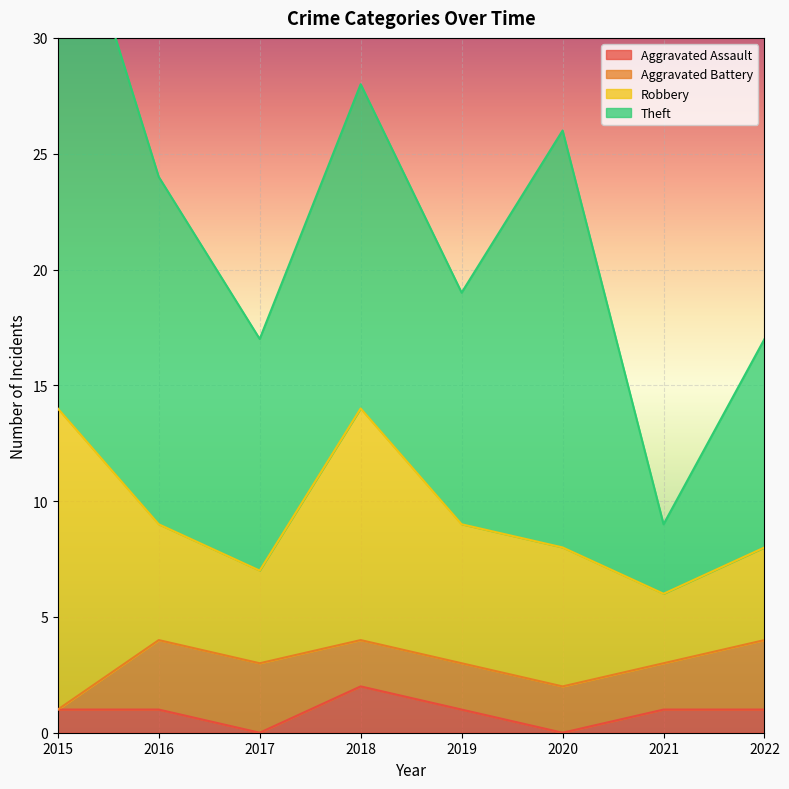

Is it true that Aggravated Battery equals 0 at 2015?

True